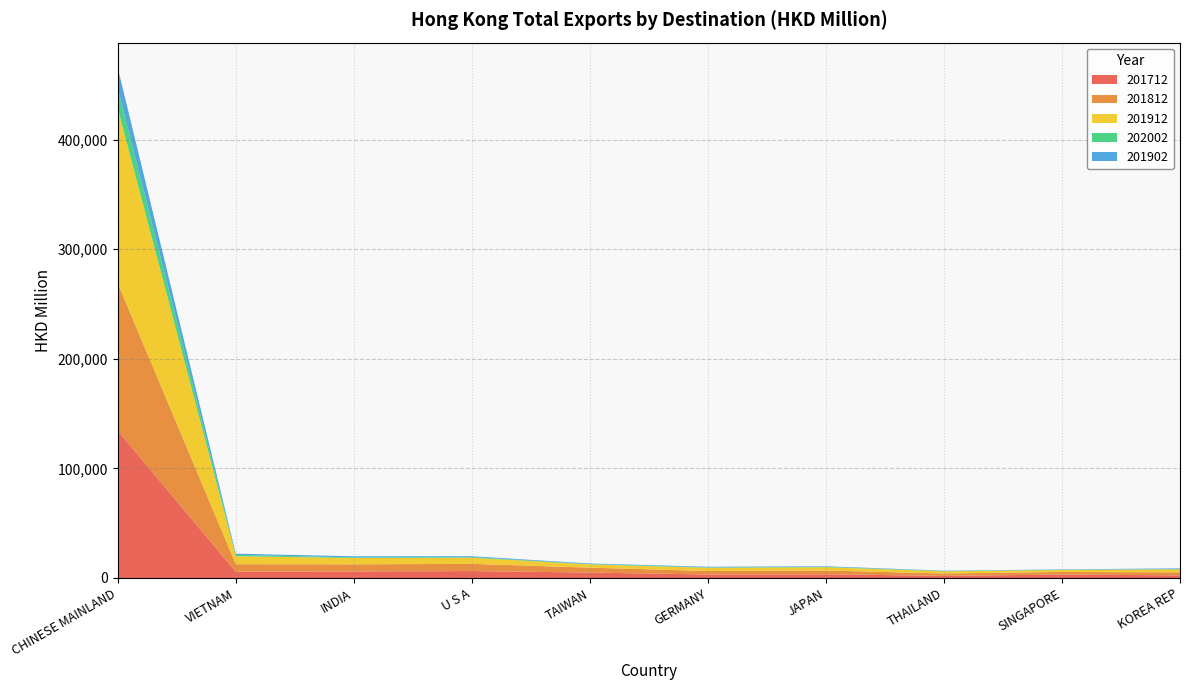

Reading left to right, transcribe all the data shown in this chart.

201712: 134330.8	5703.5	5944.3	6285.5	4955.8	3142.6	3380.2	1904.5	3100.0	2377.7
201812: 134501.6	6872.4	6519.7	6573.8	4449.3	3227.3	3425.8	2195.2	2381.3	2757.9
201912: 159361.5	7295.8	5719.4	5613.2	2950.0	2914.9	3028.2	1960.4	1795.0	2765.4
202002: 18608.6	1239.6	601.7	541.6	398.3	352.7	332.6	276.5	249.1	197.9
201902: 18480.7	1062.2	986.6	825.6	465.9	582.4	514.5	316.9	309.2	672.8